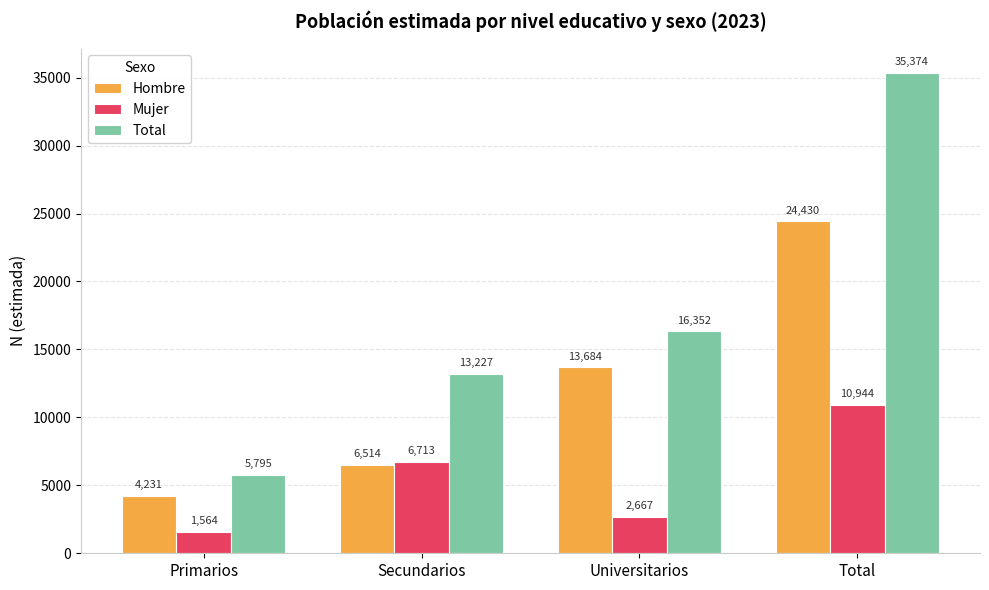

Reading right to left, extract all data points from this chart.

Hombre: Total=24430	Universitarios=13684	Secundarios=6514	Primarios=4231
Mujer: Total=10944	Universitarios=2667	Secundarios=6713	Primarios=1564
Total: Total=35374	Universitarios=16352	Secundarios=13227	Primarios=5795